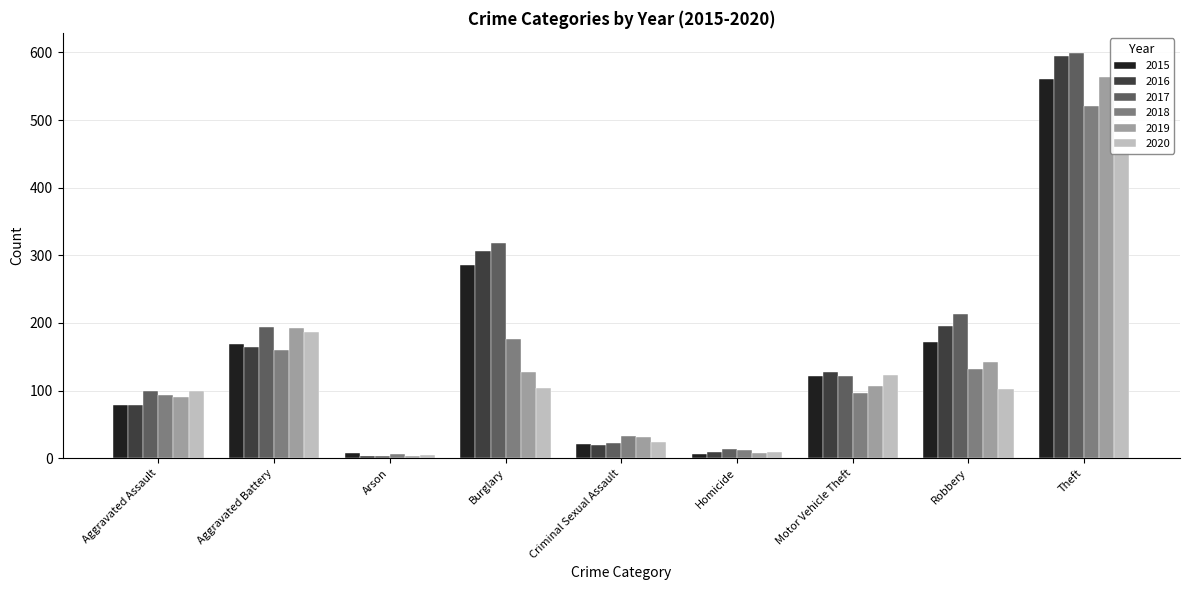

What is the maximum value shown in the chart?

599